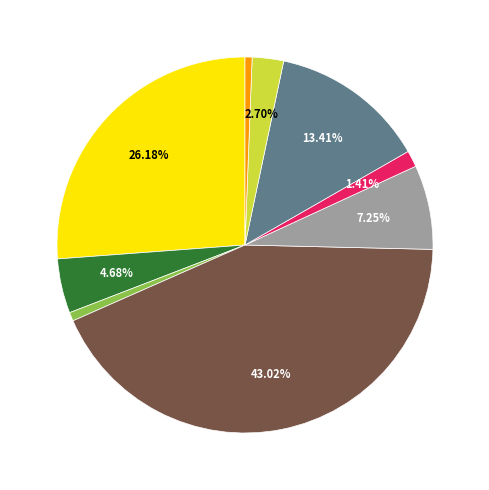

Does any single category account for the majority?

No